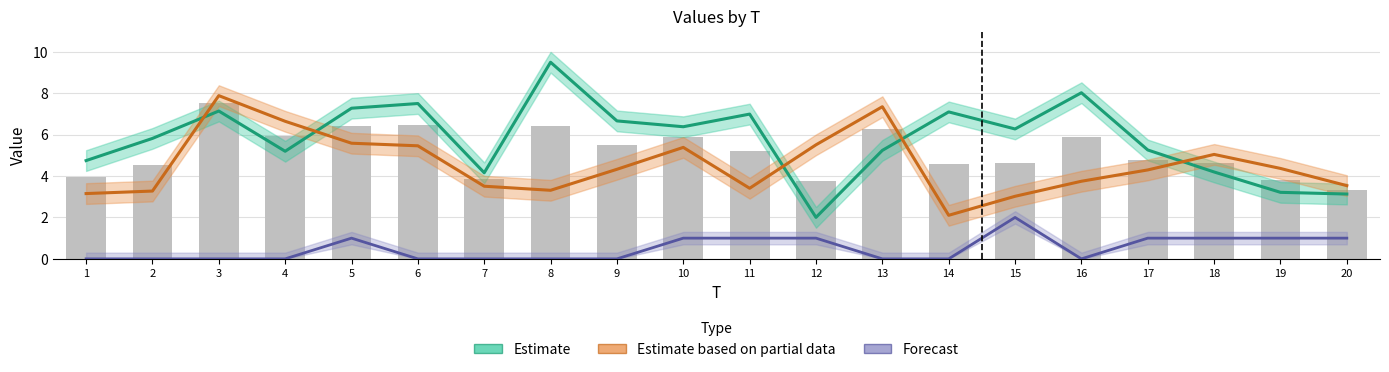

At which category does the chart reach its peak across all series?

8